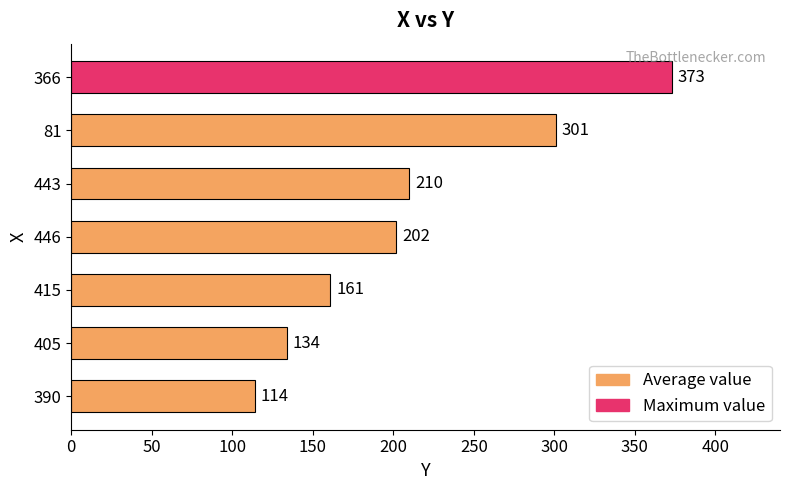

What is the ratio of the value at 415 to the value at 81?

0.5